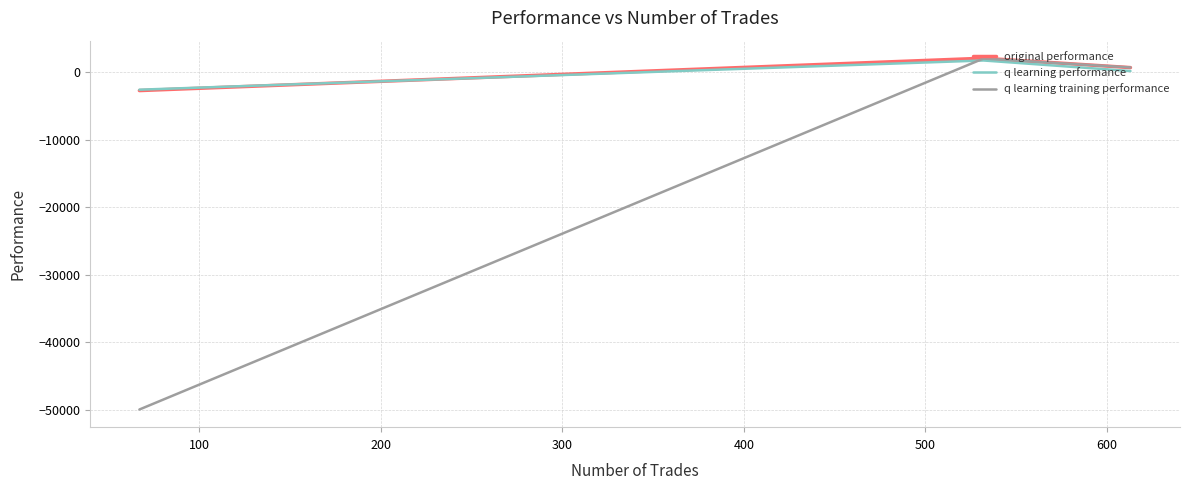

How many positive values does the original performance series have?

2